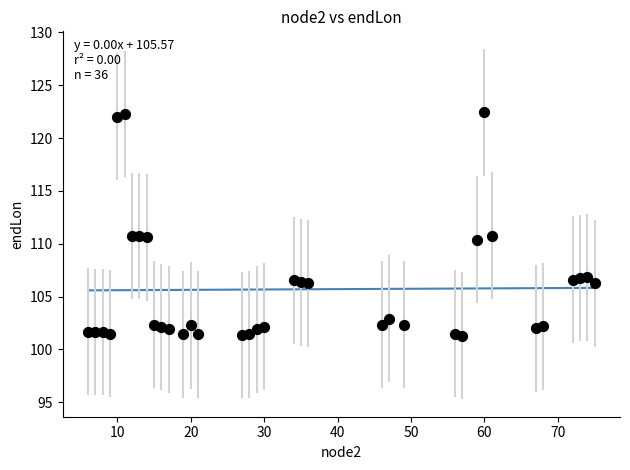

What is the range of Y values (max minus min)?

21.2